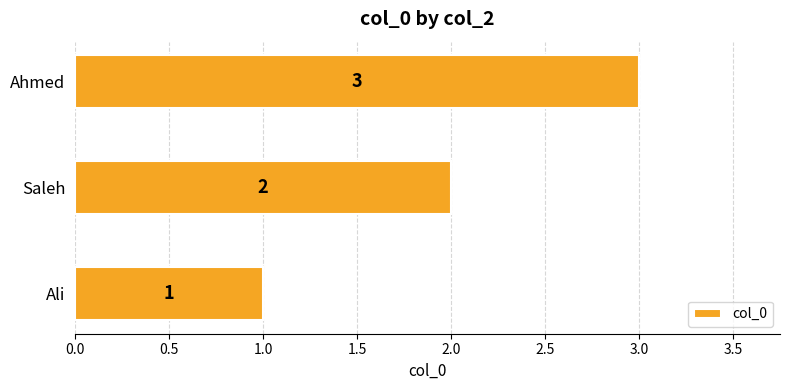

Which has a higher value, Ahmed or Ali?

Ahmed